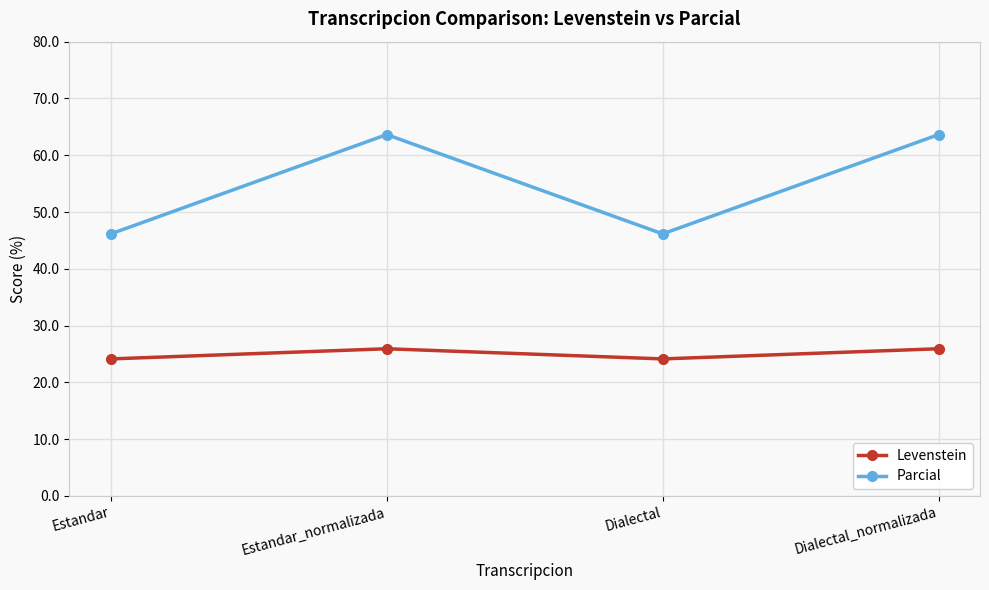

True or false: Parcial has a value of 63.6 at Estandar_normalizada.

True